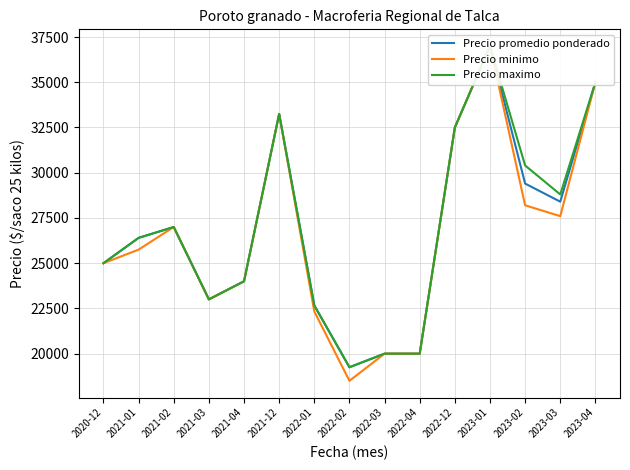

What is the difference between the maximum and minimum values in the Precio maximo series?

17750